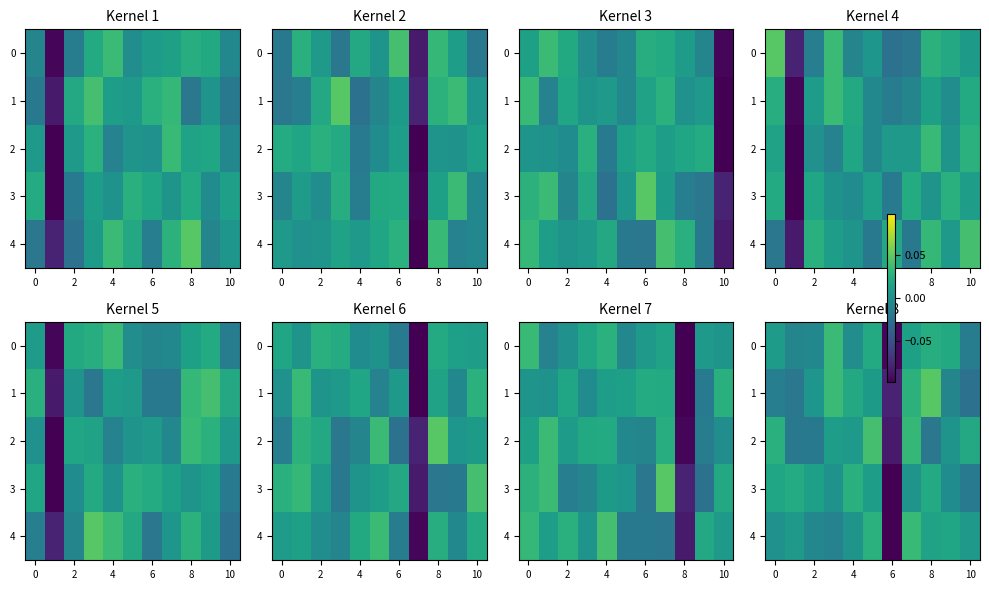

At how many categories does at least one series exceed 0?

10